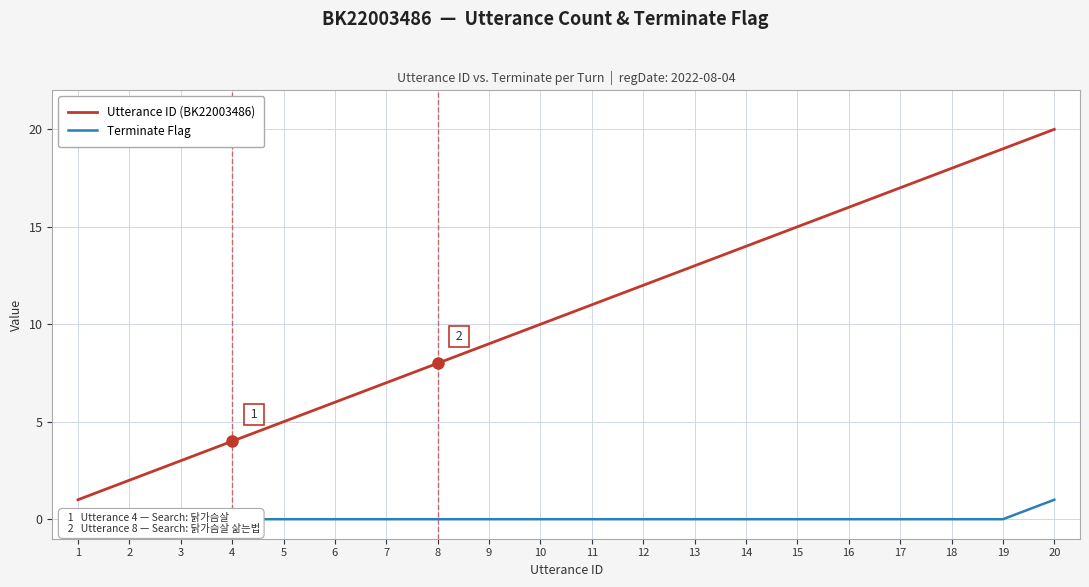

Is the value of Utterance ID (BK22003486) at 15 greater than the value of Terminate Flag at 9?

Yes